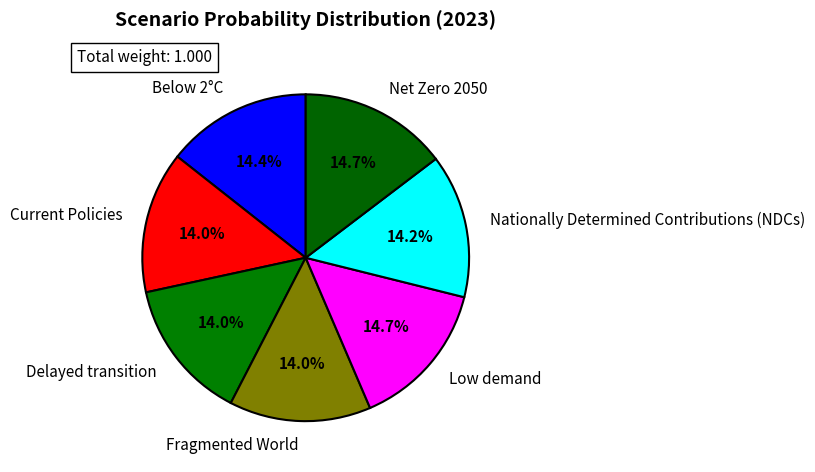

Does Current Policies account for over 50% of the chart?

No